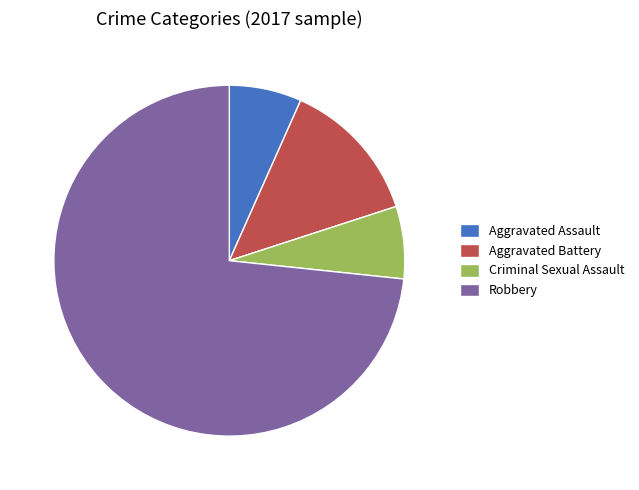

Between Robbery and Criminal Sexual Assault, which is larger?

Robbery